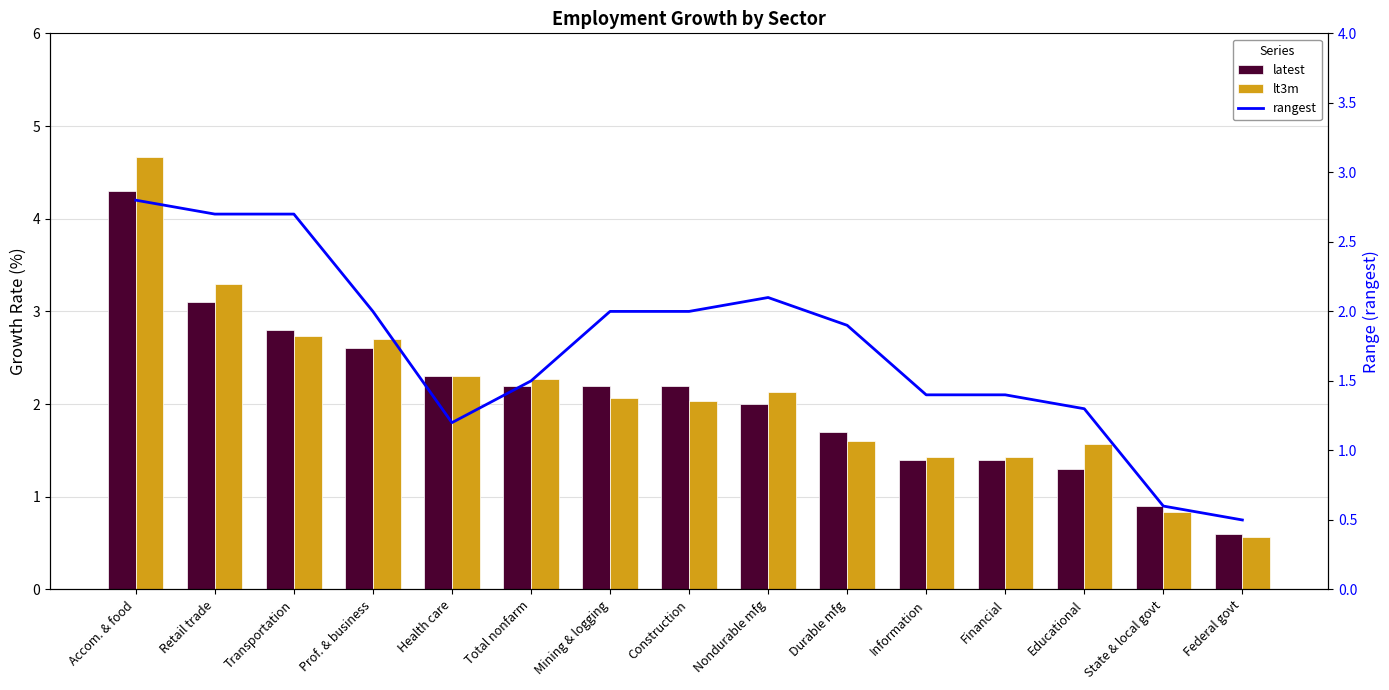

Between Transportation and Information, which is larger?

Transportation